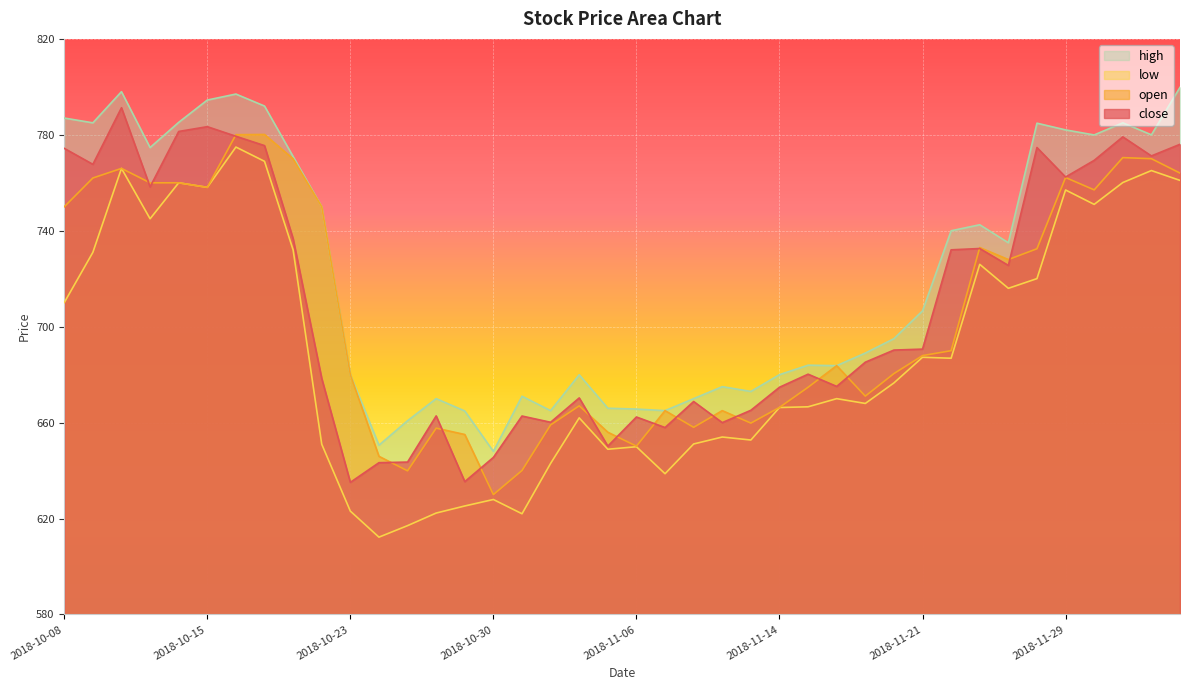

How many values in the close series are below 690?

20